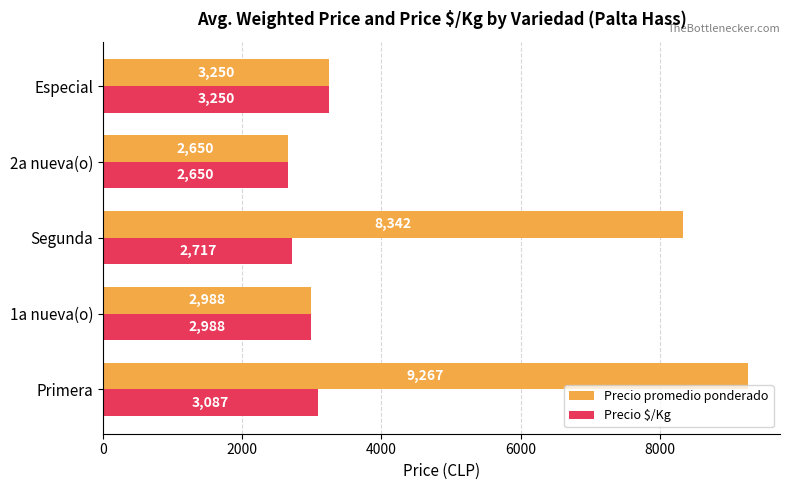

Rank the series by their maximum value, from highest to lowest.

Precio promedio ponderado, Precio $/Kg